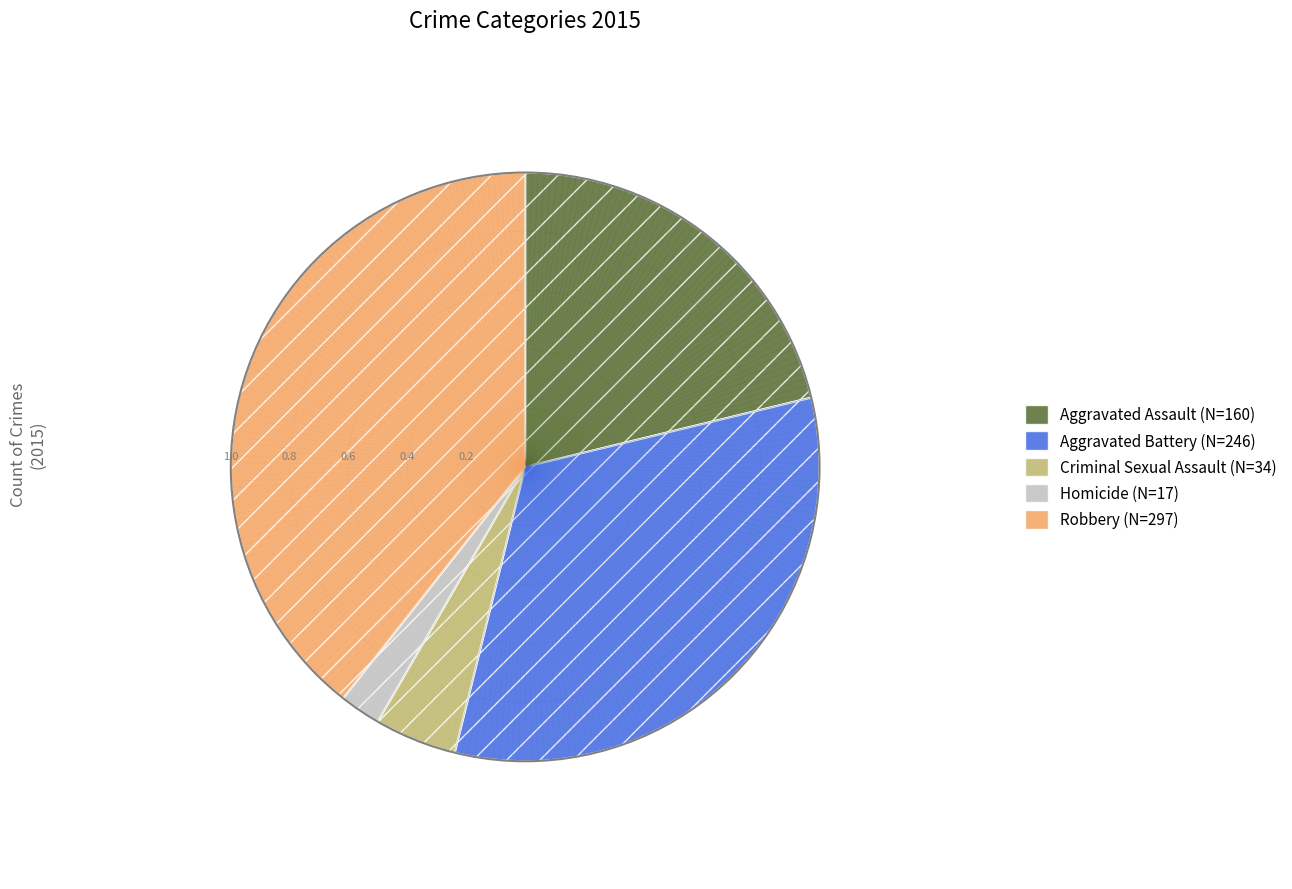

Is there a majority slice in this chart?

No